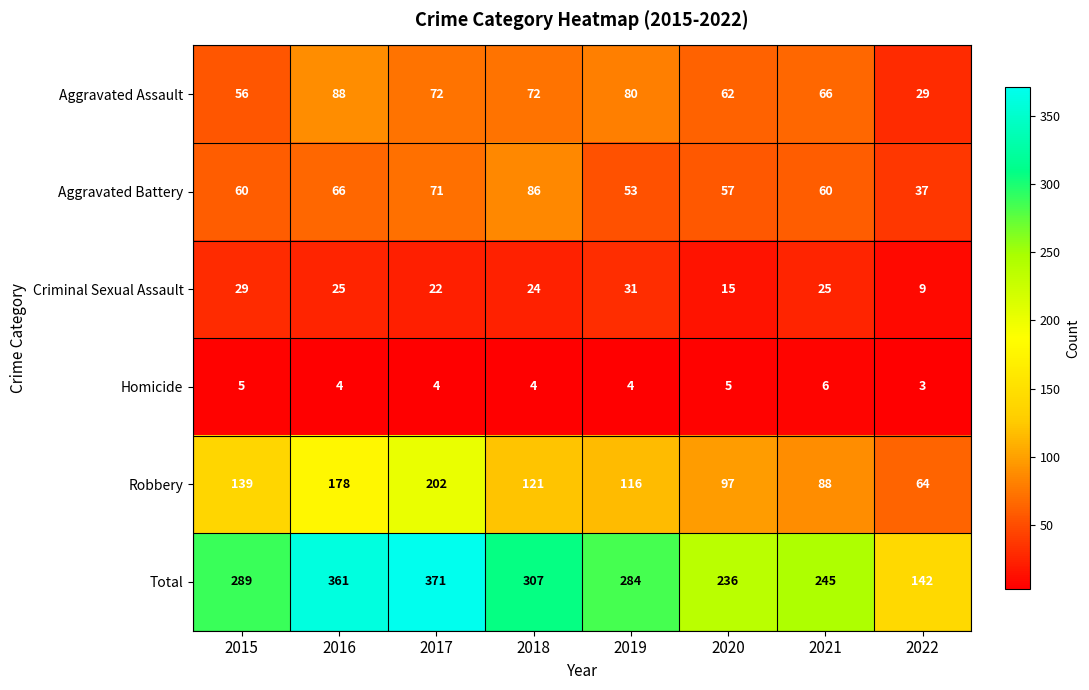

How many distinct data groups are displayed?

6